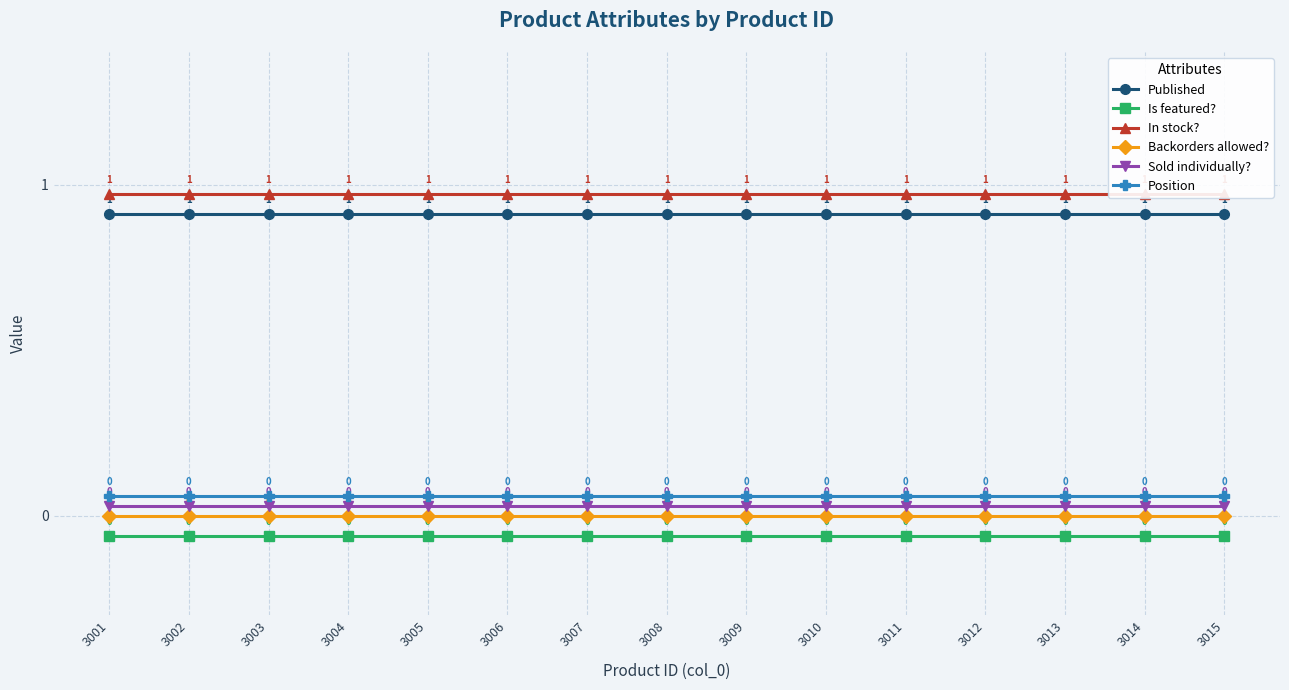

Which has a higher value, 3007 or 3002?

3007